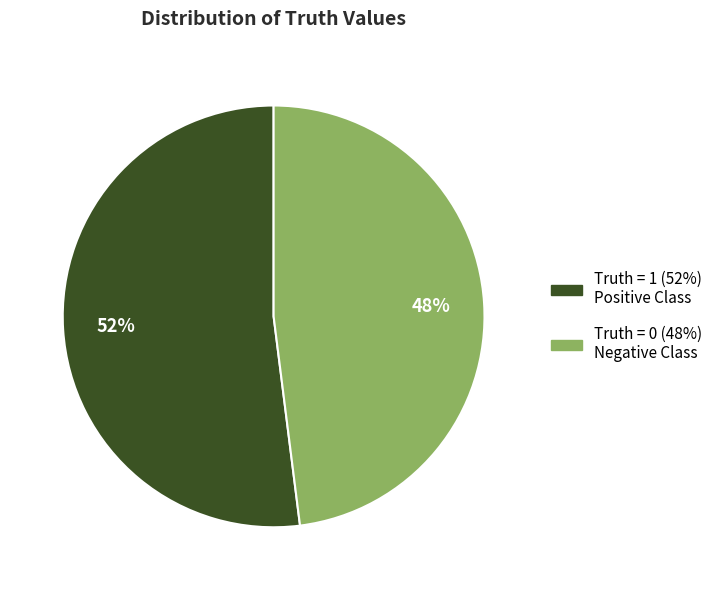

Which has a higher value, Truth = 0 or Truth = 1?

Truth = 1